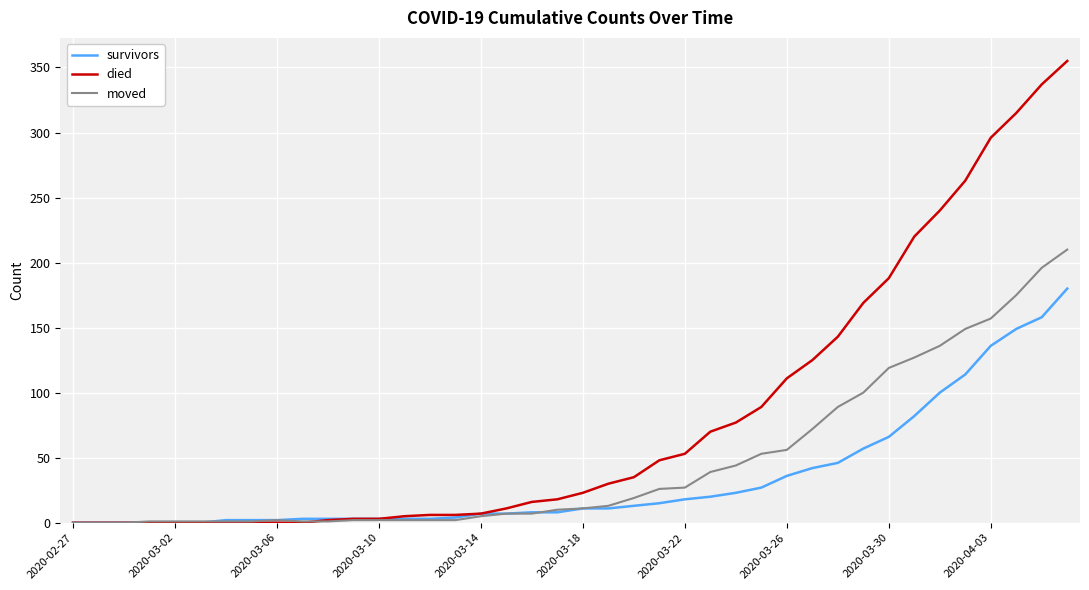

What is the maximum value shown in the chart?

355